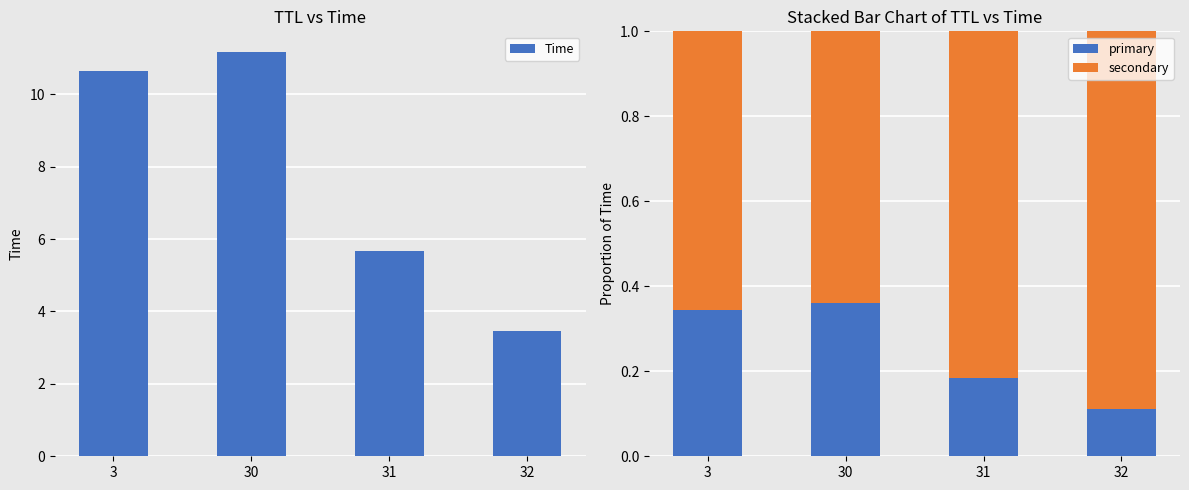

Does the chart contain any negative values?

No